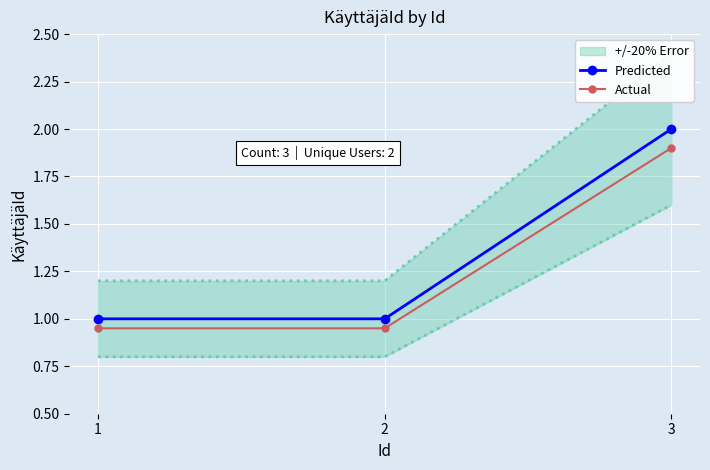

Is it true that Predicted equals 1.0 at 1?

True